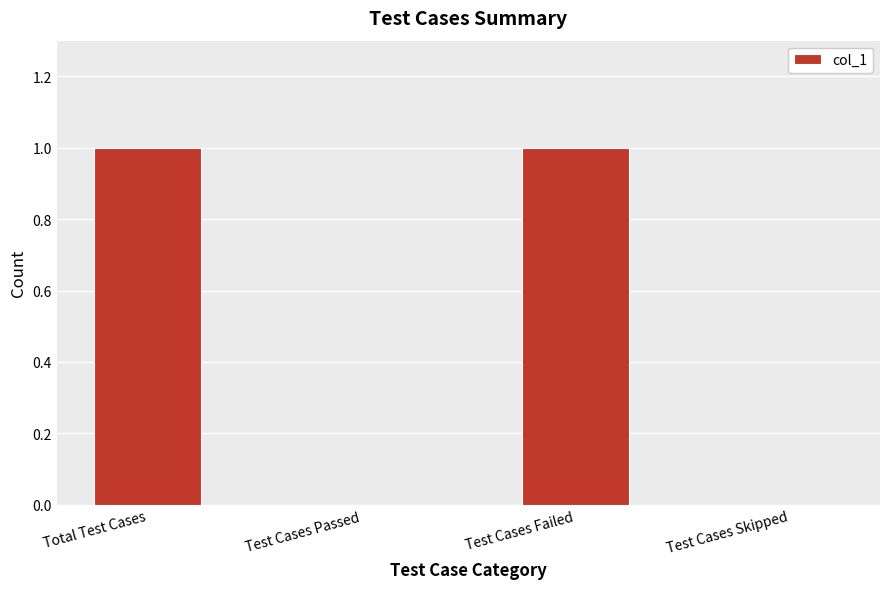

The value at Test Cases Passed is 0. True or false?

True